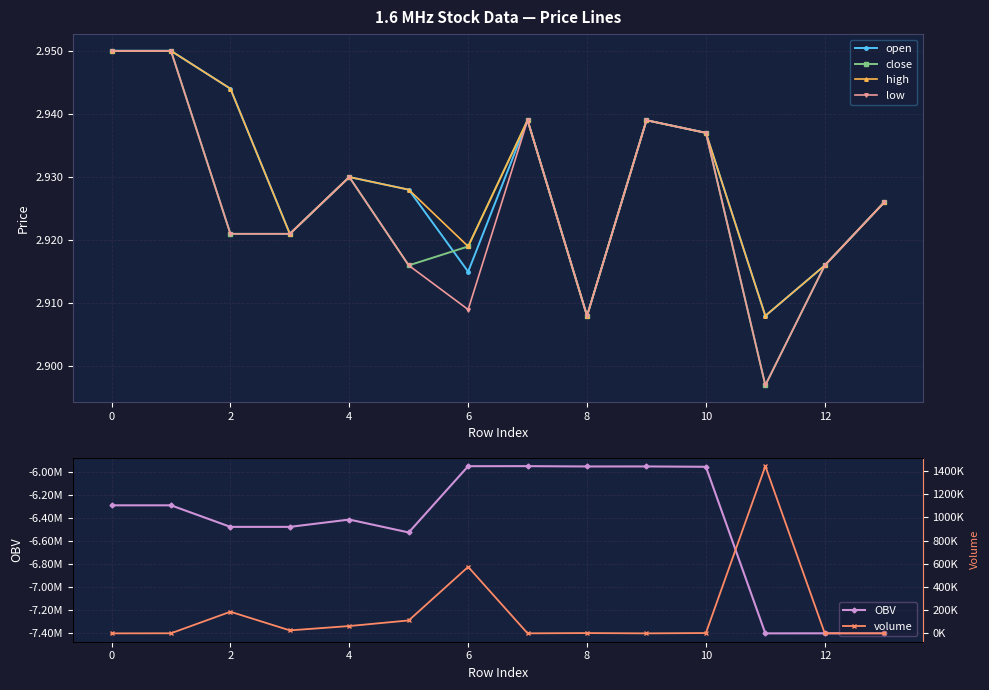

Rank the series at 9 from highest to lowest value.

volume, open, close, high, low, OBV